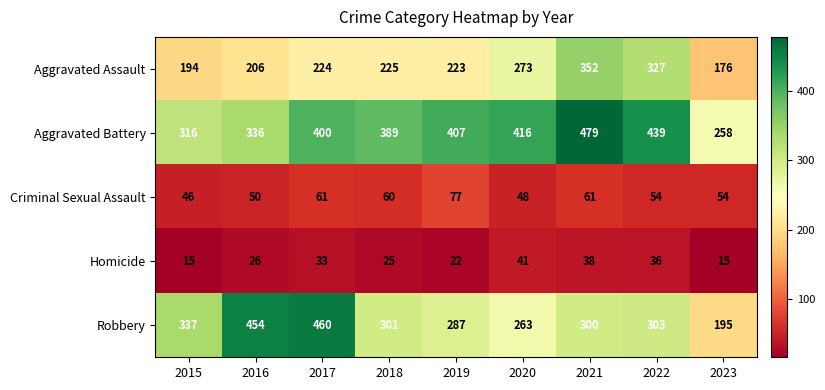

What is the difference between the highest and lowest values at 2015?

322